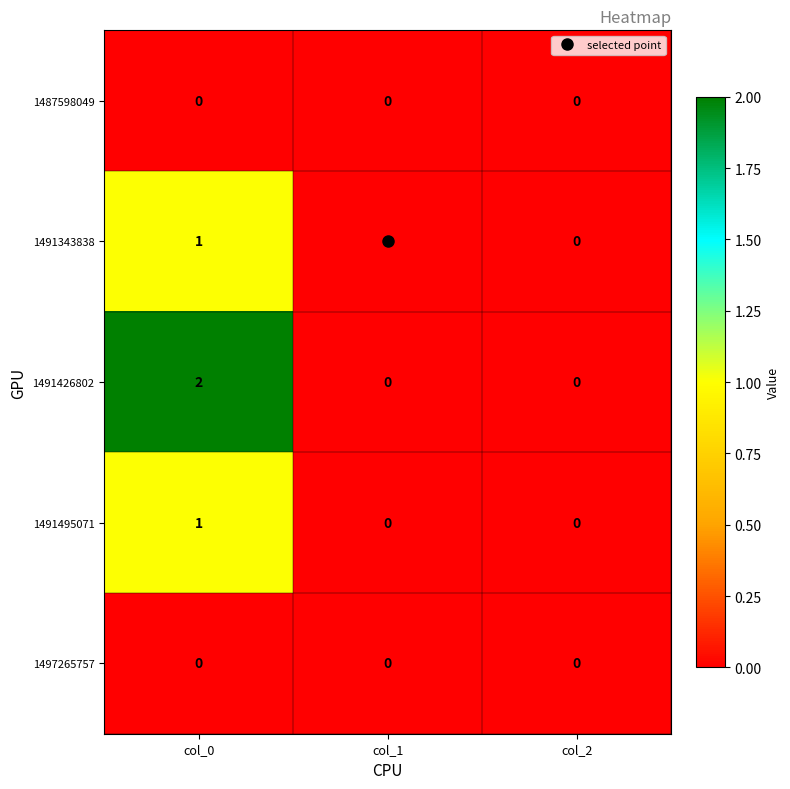

At which category does the chart reach its peak across all series?

col_0